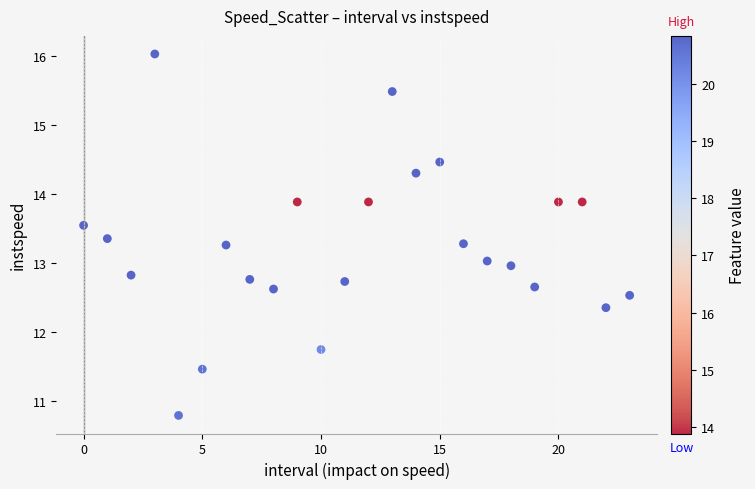

What is the range of Y values (max minus min)?

5.2